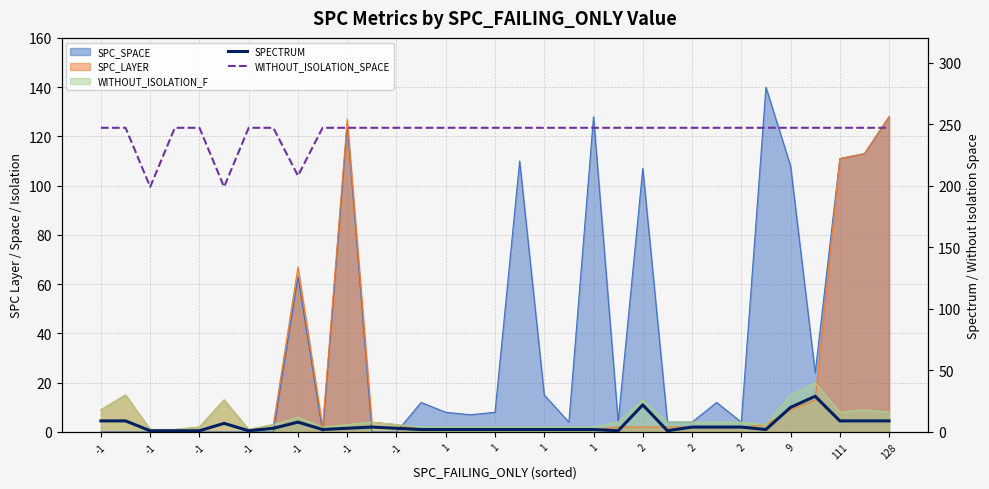

Reading left to right, list all the values displayed in this chart.

SPECTRUM: 9	9	1	1	1	7	1	3	8	2	3	4	3	2	2	2	2	2	2	2	2	1	22	1	4	4	4	2	20	29	9	9	9
WITHOUT_ISOLATION_SPACE: 247	247	199	247	247	199	247	247	208	247	247	247	247	247	247	247	247	247	247	247	247	247	247	247	247	247	247	247	247	247	247	247	247